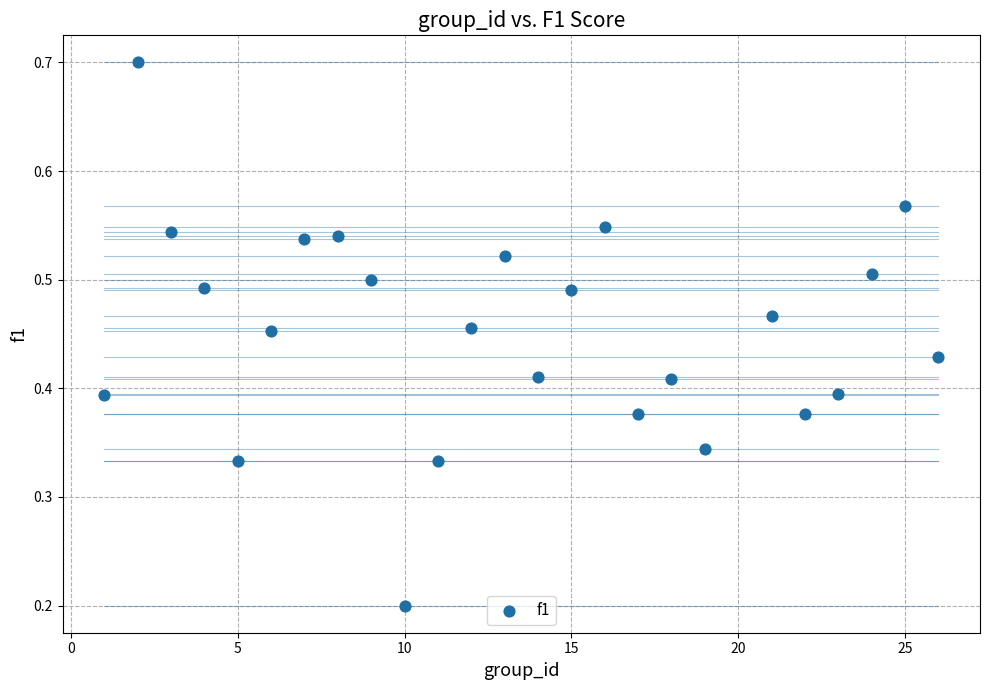

What is the range of X values (max minus min)?

25.0